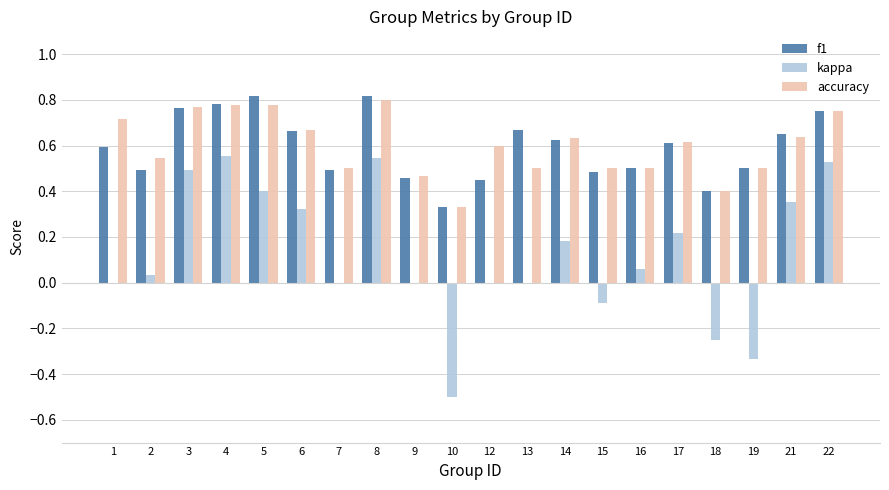

What is the sum of the f1 values at 7 and 16?

1.0